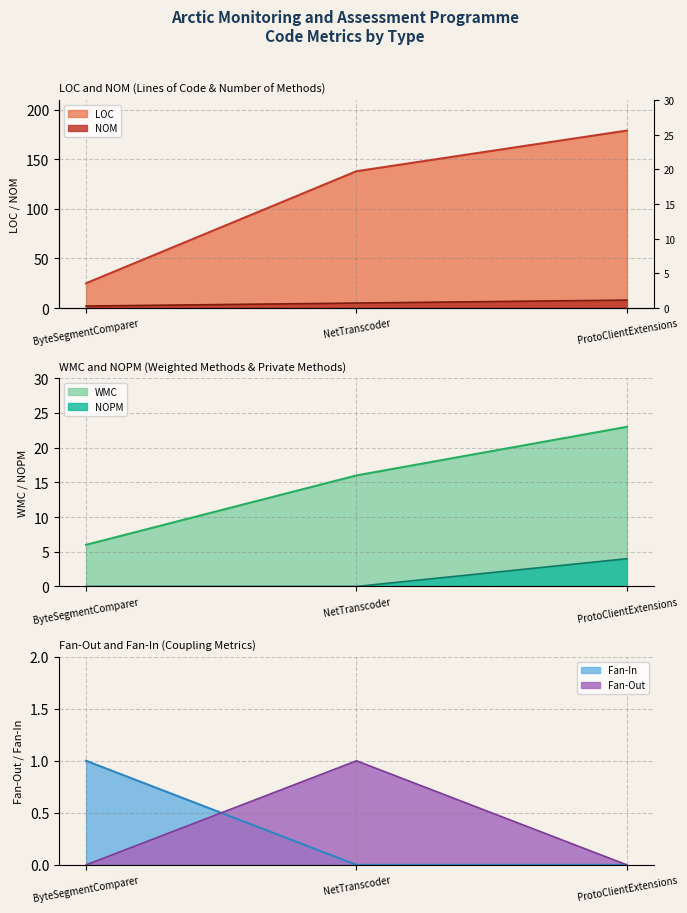

What are all the series names shown in the legend?

NOM, LOC, WMC, NOPM, Fan-Out, Fan-In